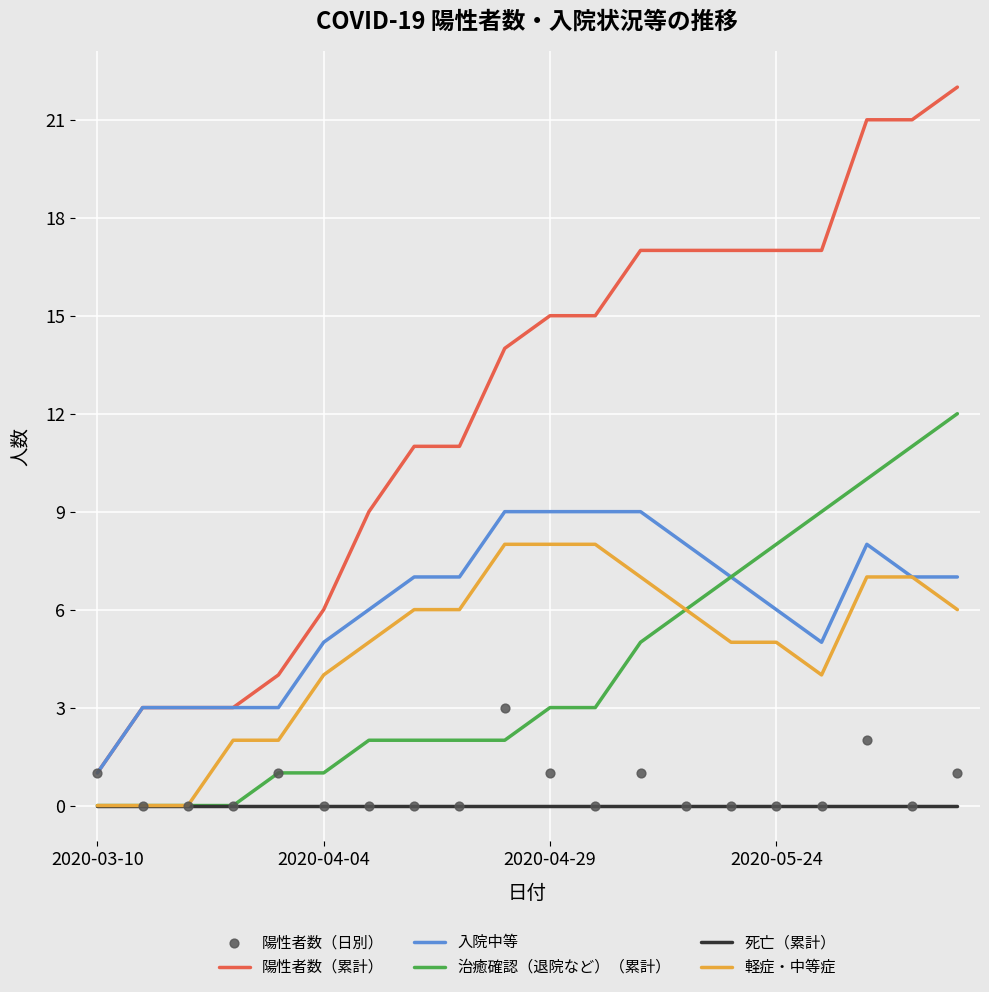

True or false: 治癒確認（退院など）（累計） and 陽性者数（累計） intersect in this chart.

False